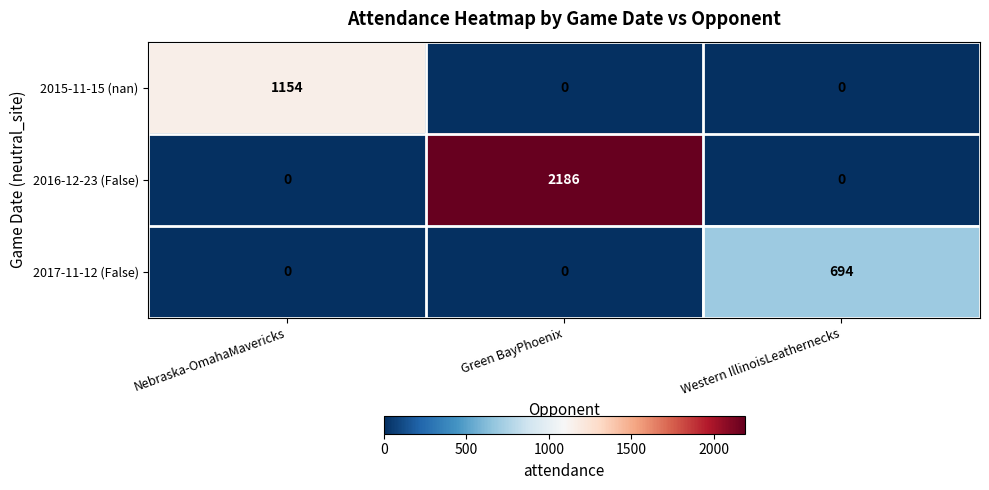

What is the spread (max minus min) of values at Green BayPhoenix?

2186